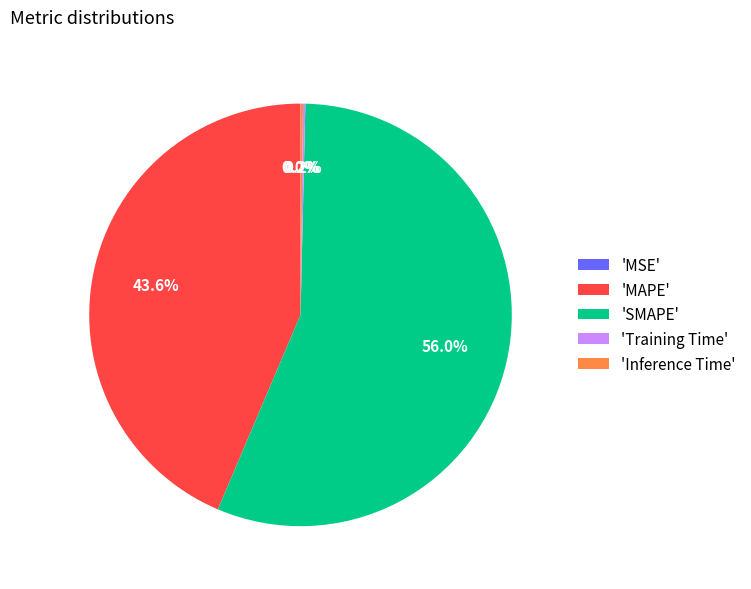

Which category has the biggest portion of the pie?

'SMAPE'